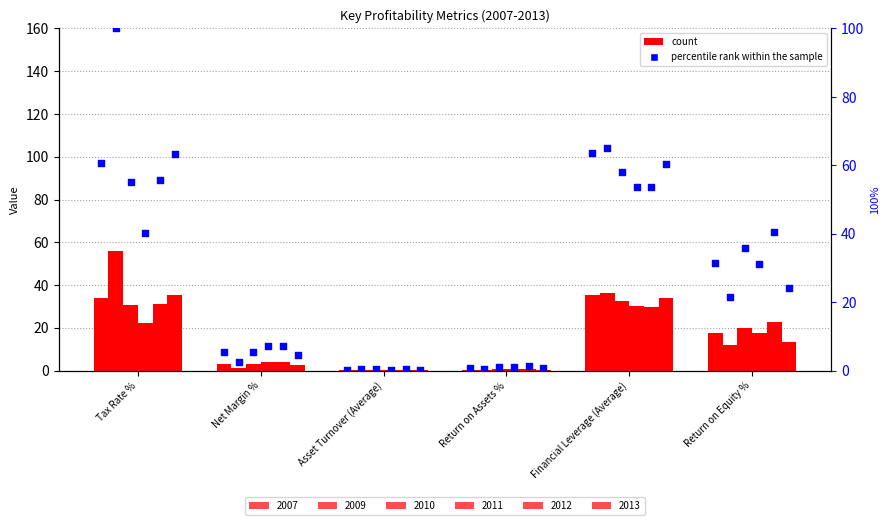

What is the change in value from Net Margin % to Return on Assets %?

-4.7